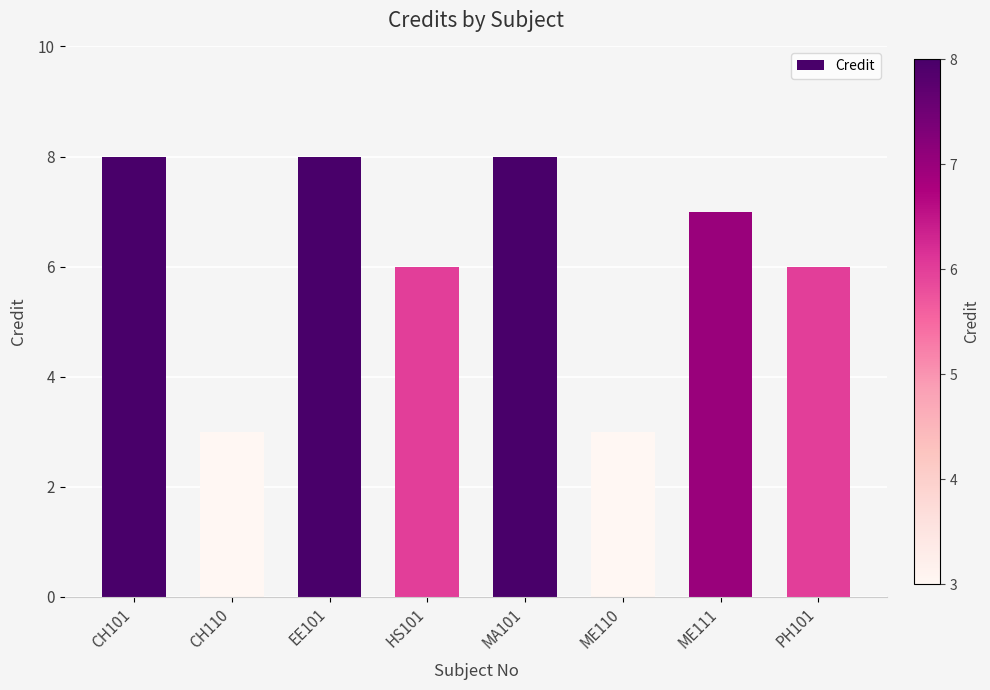

What is the change in value from CH101 to PH101?

-2